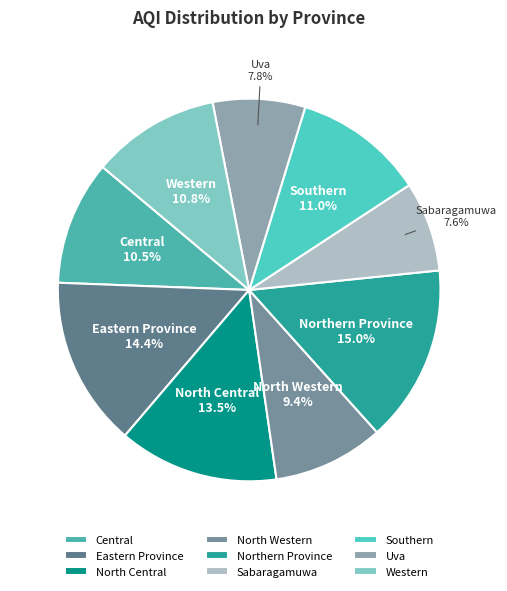

To the nearest percent, what portion does Uva represent?

8%